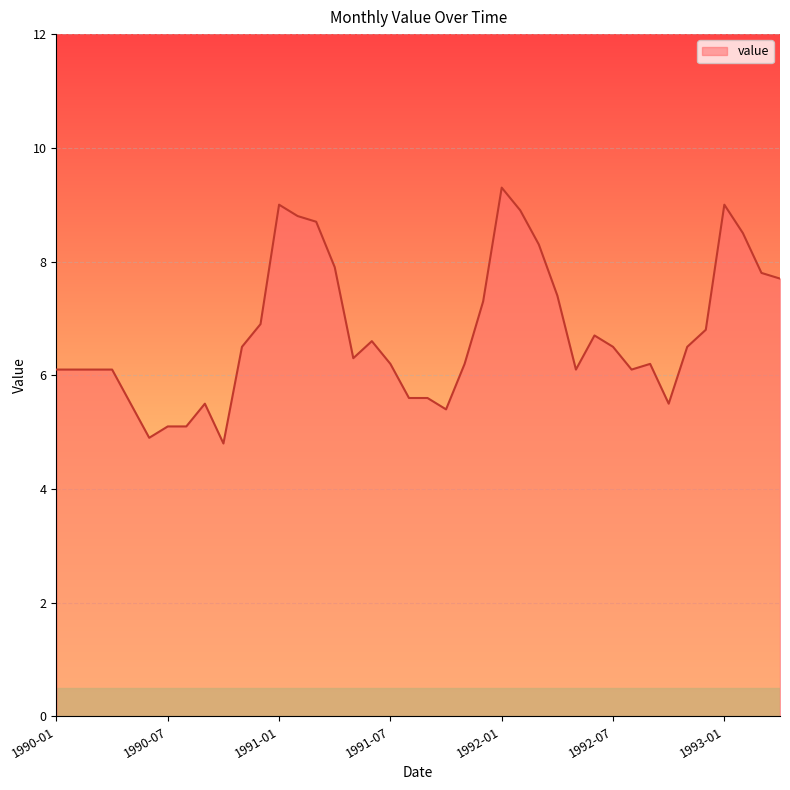

What is the difference between the maximum and minimum values?

4.5